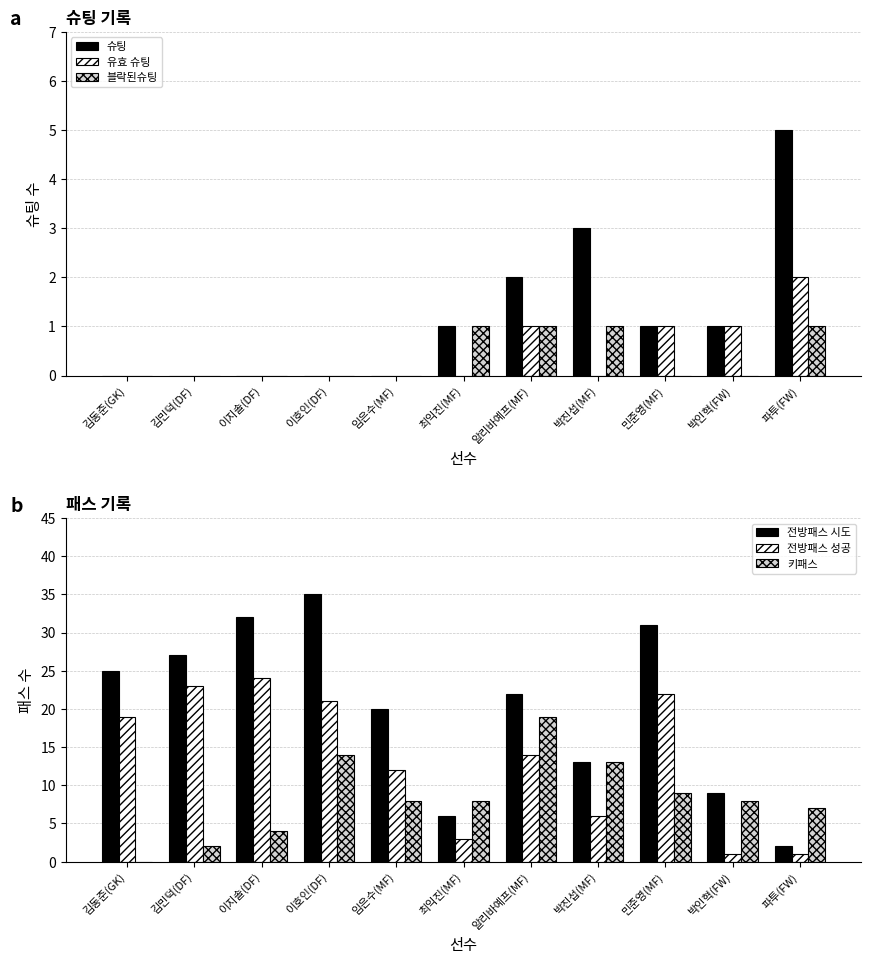

What is the difference between the 키패스 values at 박진섭(MF) and 이지솔(DF)?

9